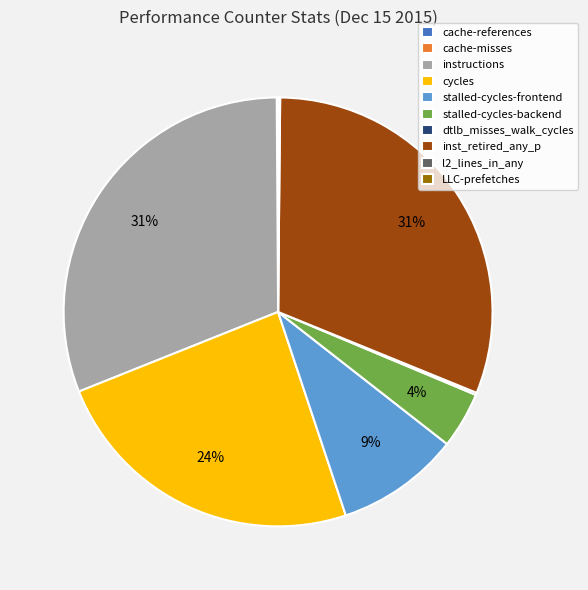

Does stalled-cycles-frontend represent more than half of the total?

No